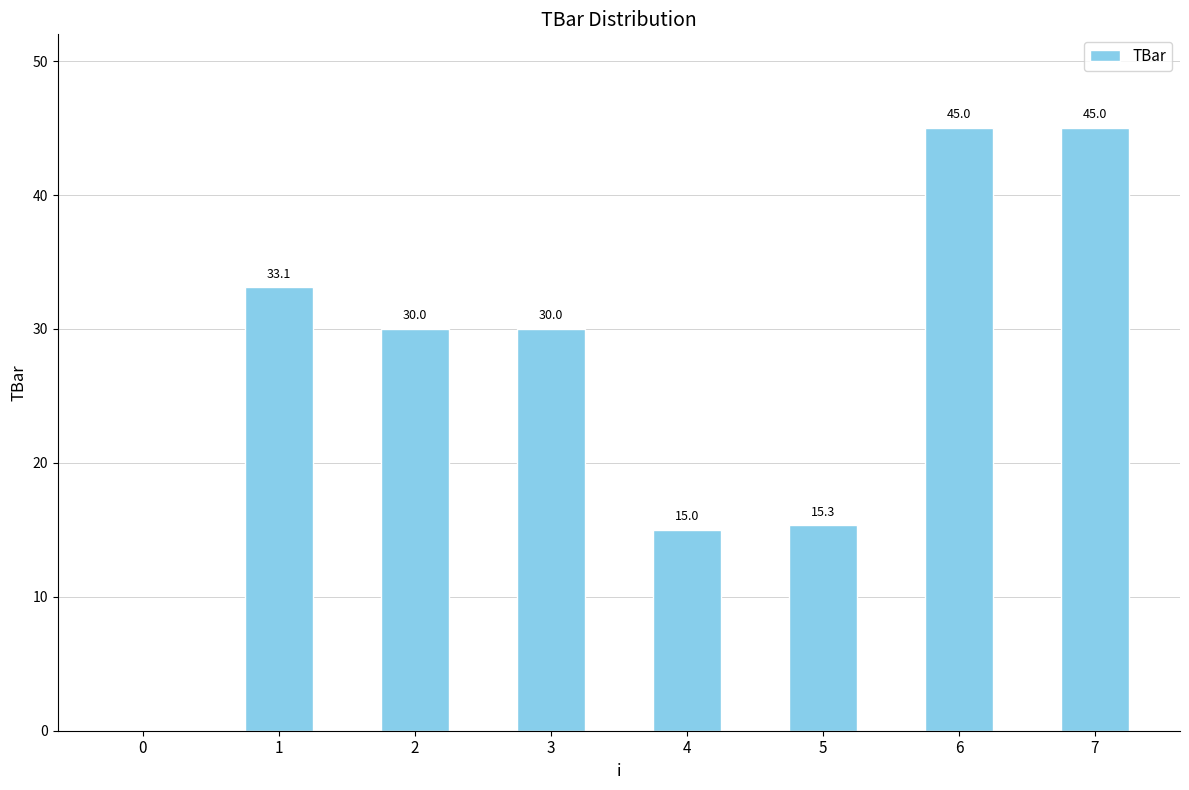

True or false: the data shows 41.1 at 3.

False